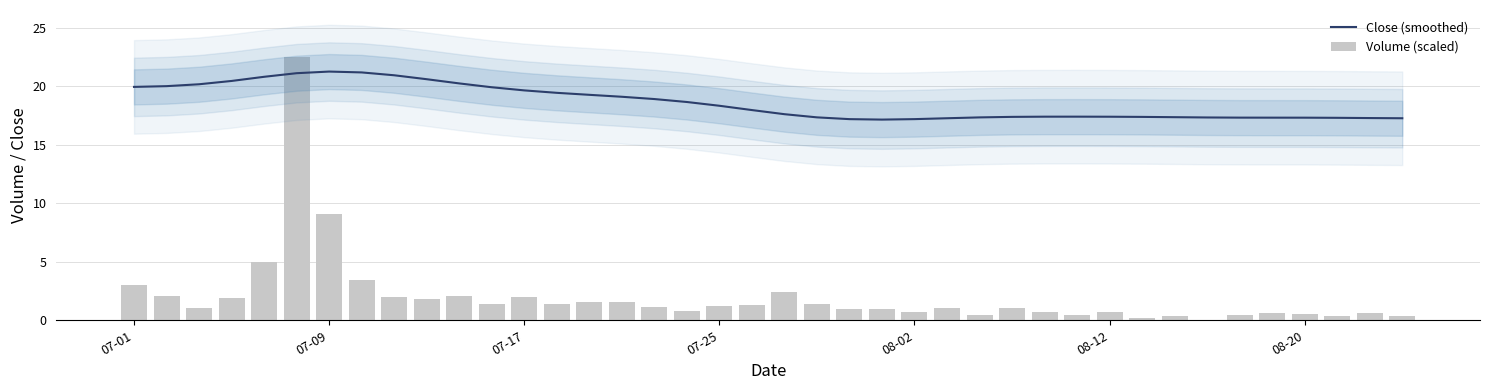

Which series has the widest spread of values?

Volume (scaled)